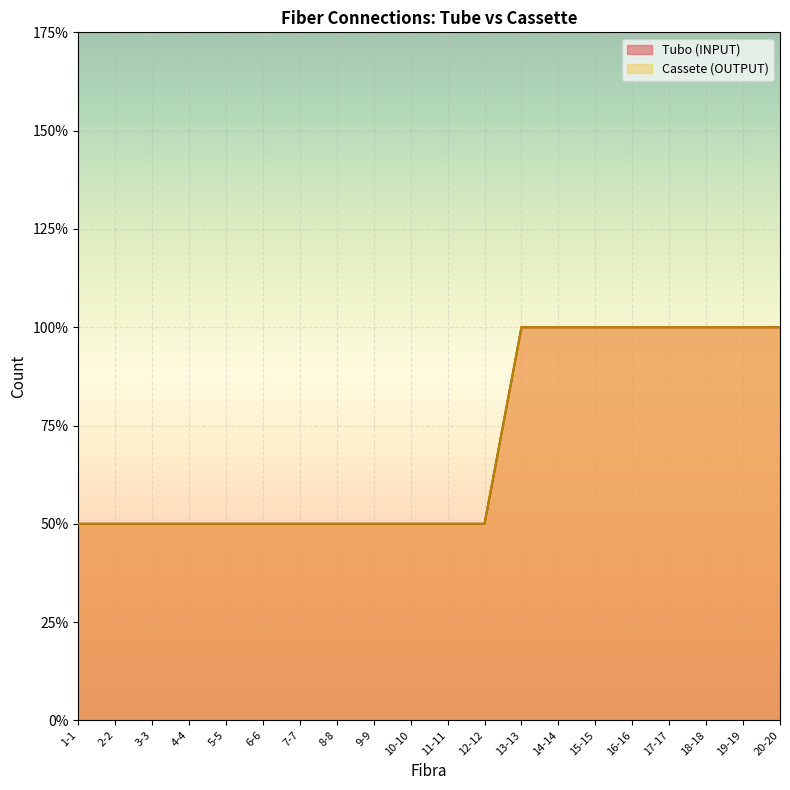

True or false: Cassete (OUTPUT) has a value of 2 at 13-13.

True